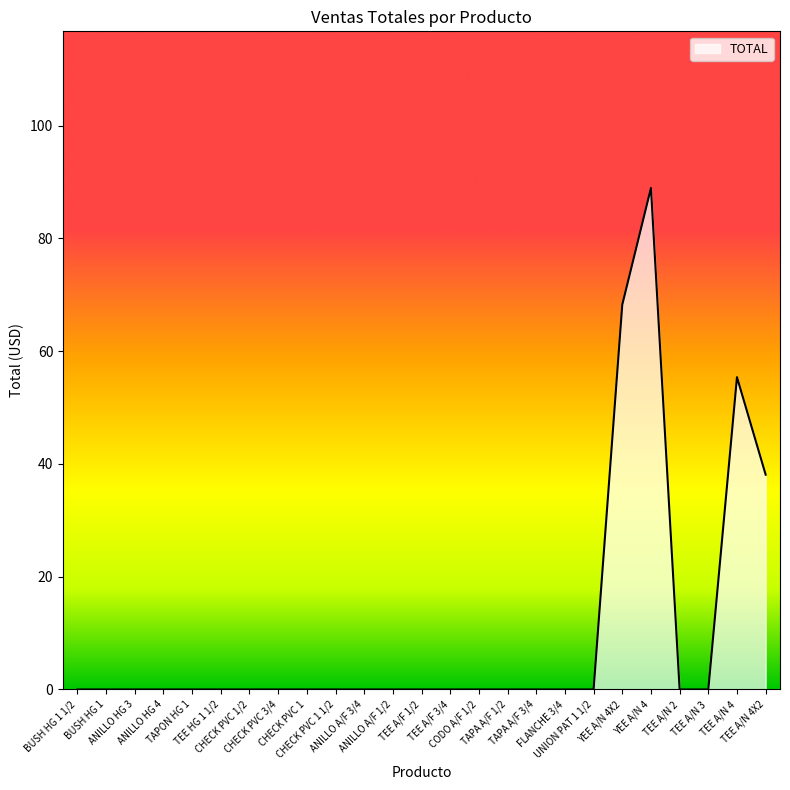

How many lines are shown in the chart?

1